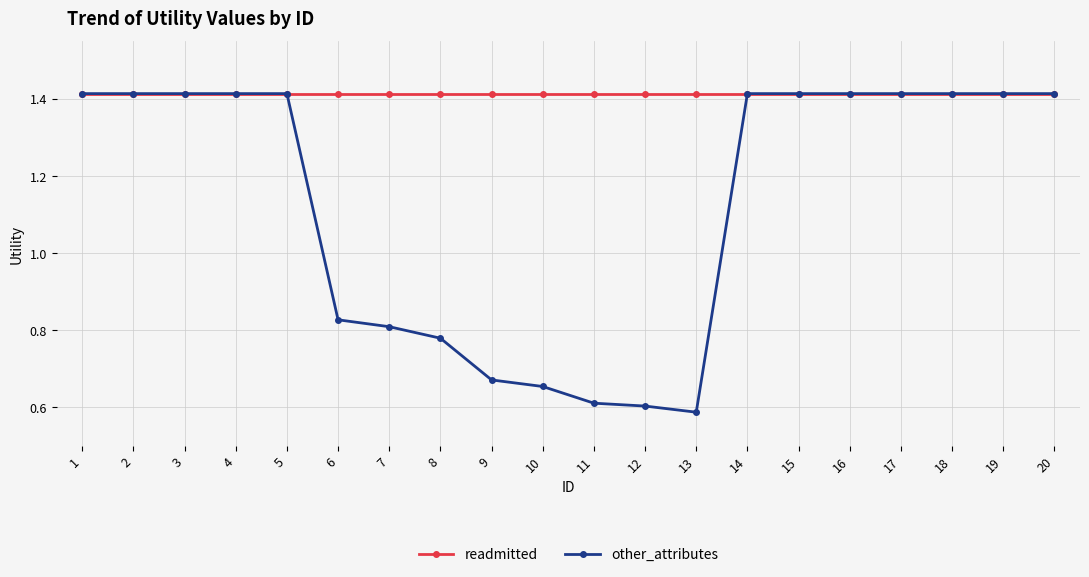

List the series in order of their overall mean, highest first.

readmitted, other_attributes